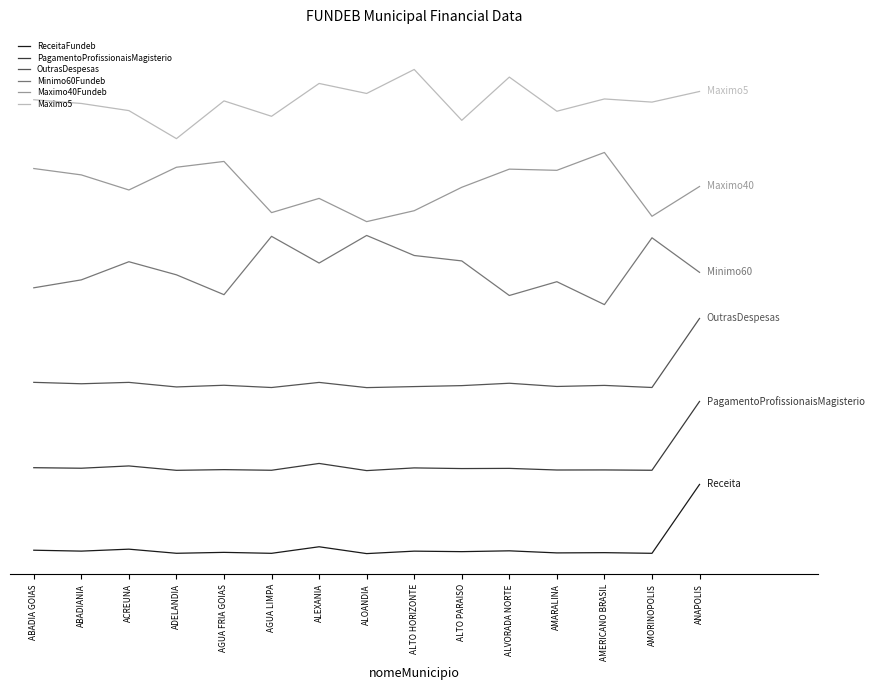

Is the value of PagamentoProfissionaisMagisterio at ABADIA GOIAS greater than the value of ReceitaFundeb at ACREUNA?

Yes